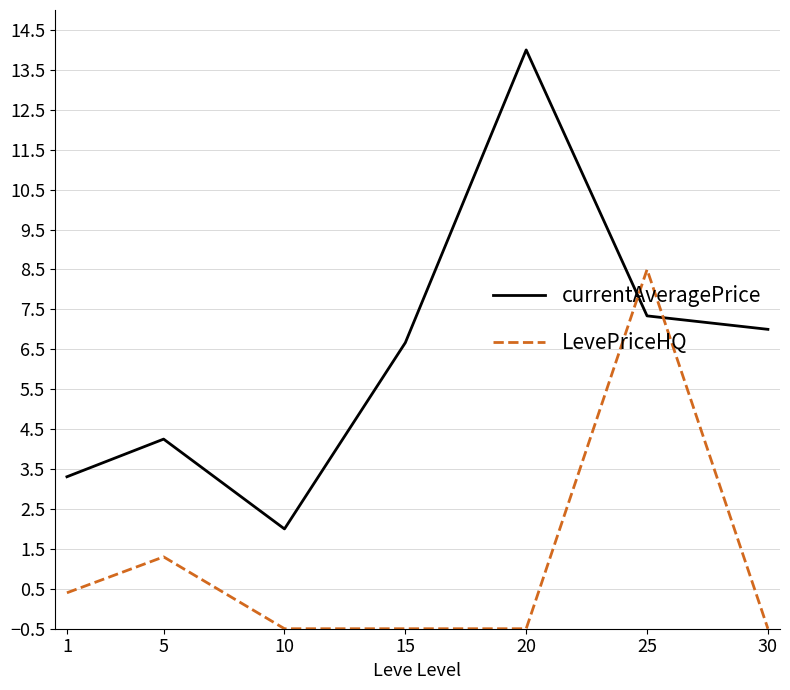

What is the total value across all series at 1?

3.7